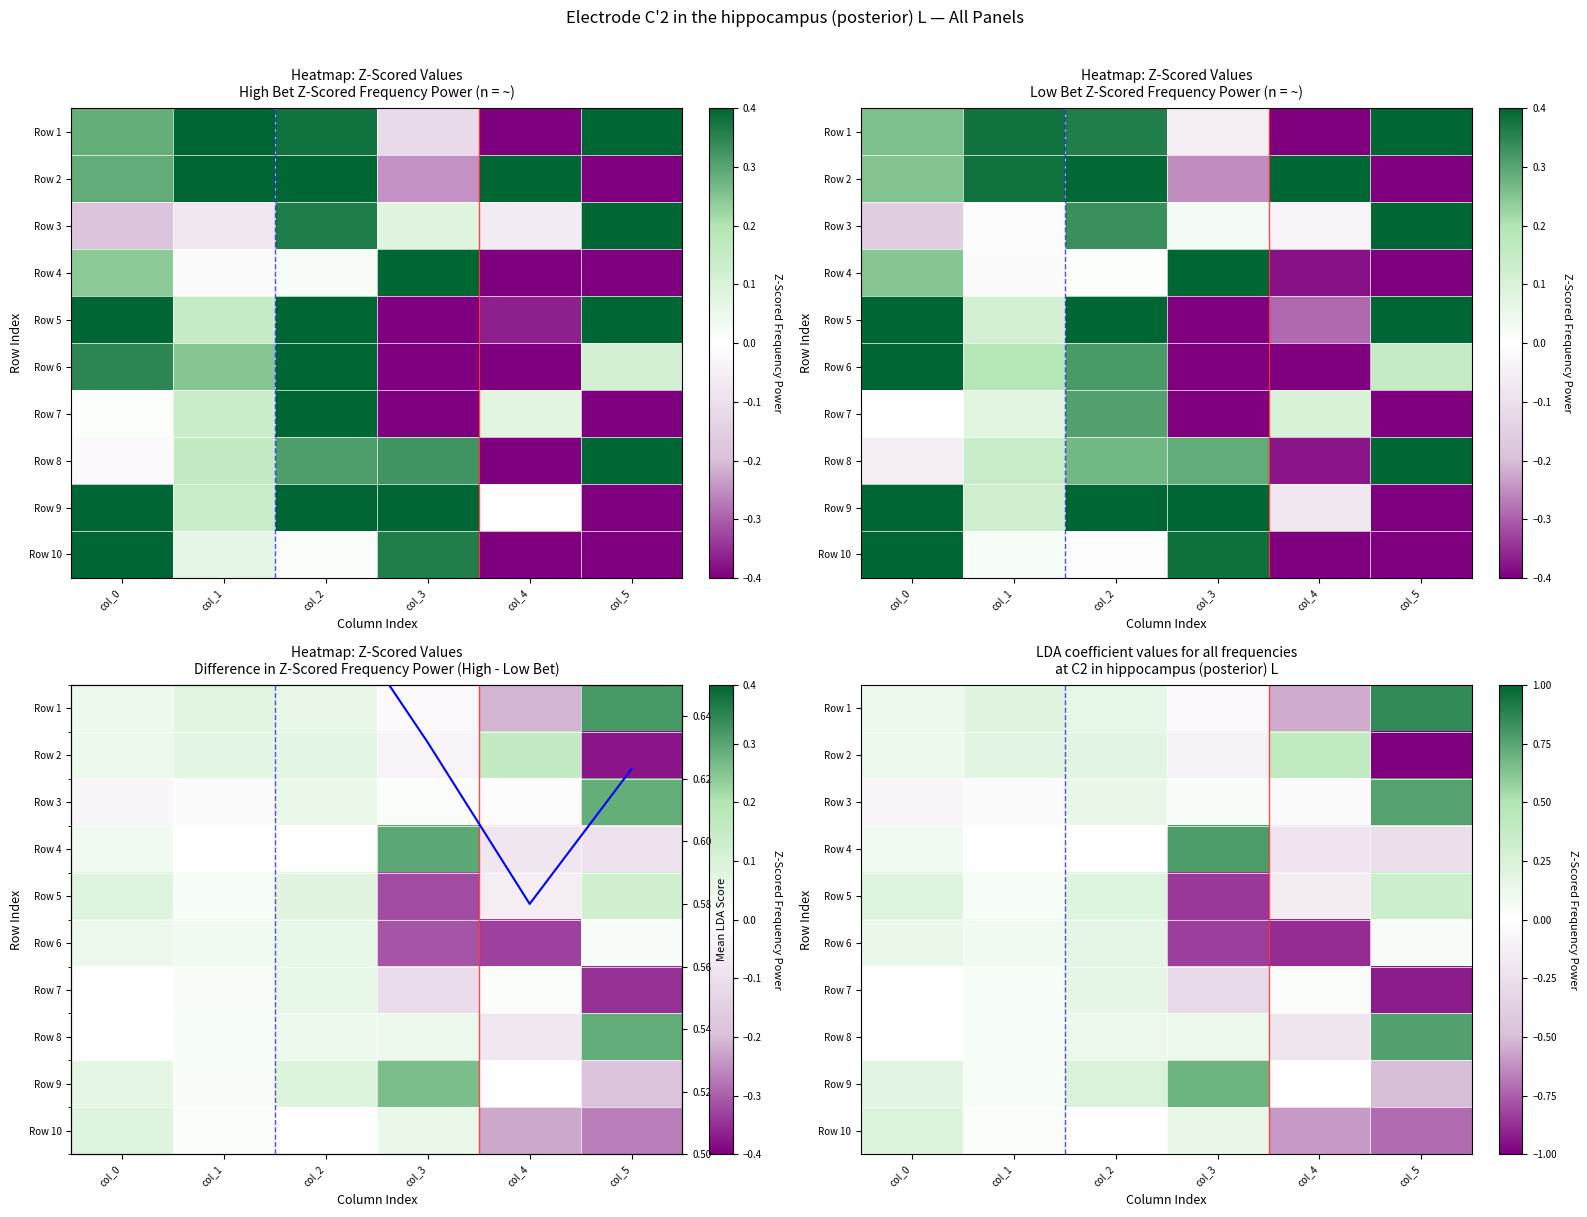

Which category has the highest value across all series?

col_5